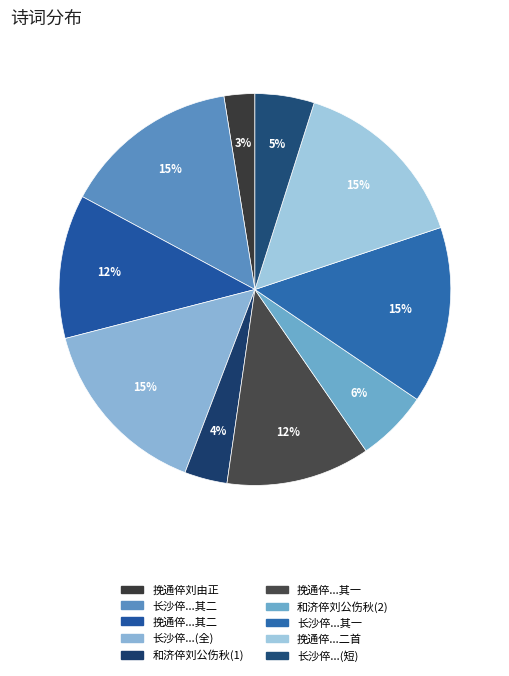

Which slice is the smallest?

挽通倅刘由正